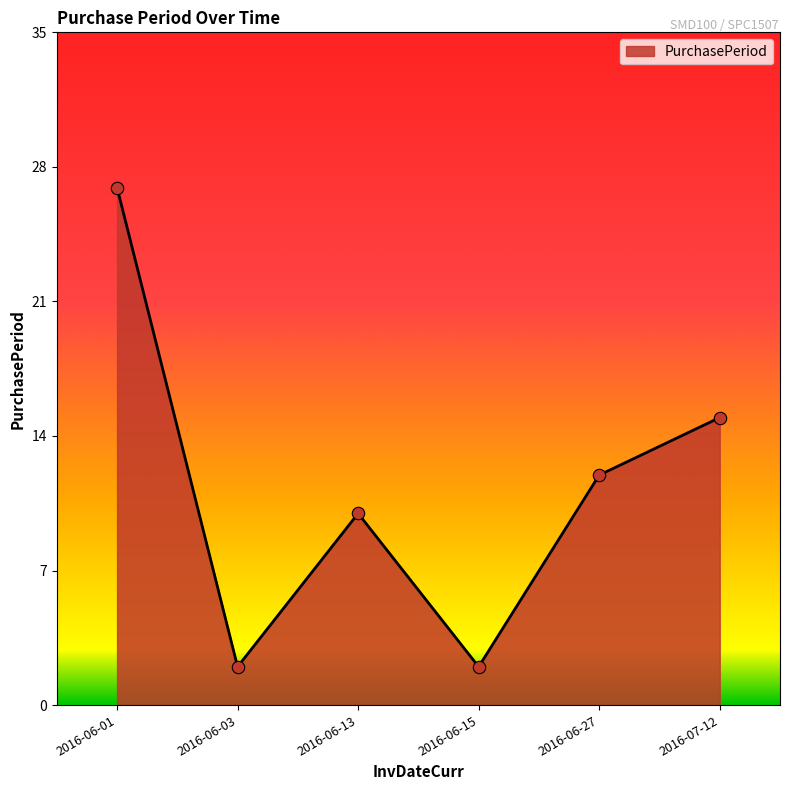

Between 2016-06-27 and 2016-06-01, which is larger?

2016-06-01